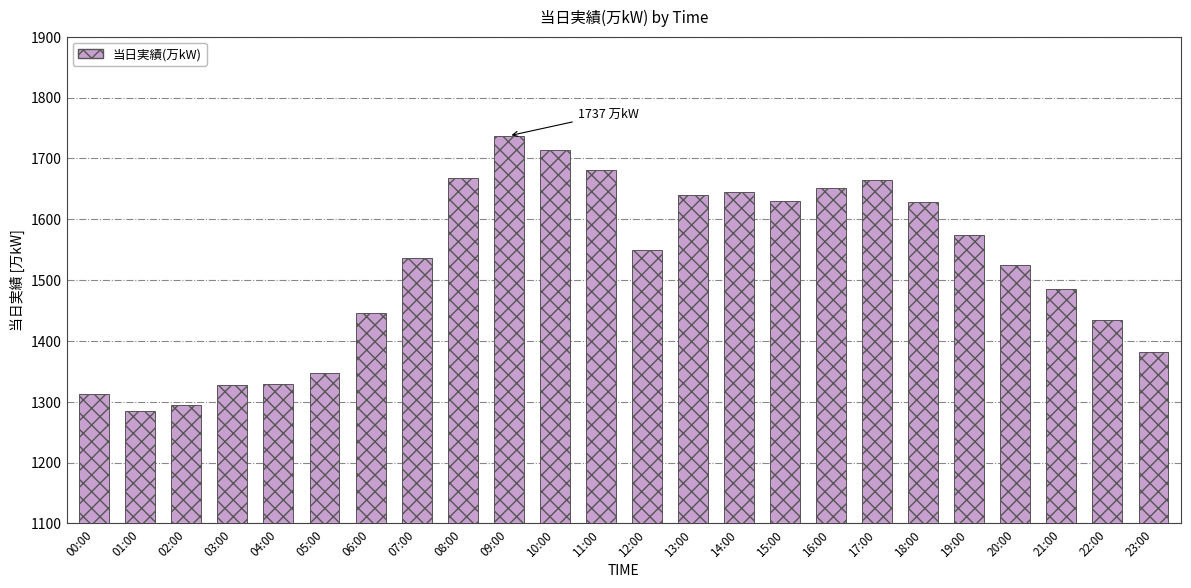

What is the label of the 3rd bar from the right?

21:00